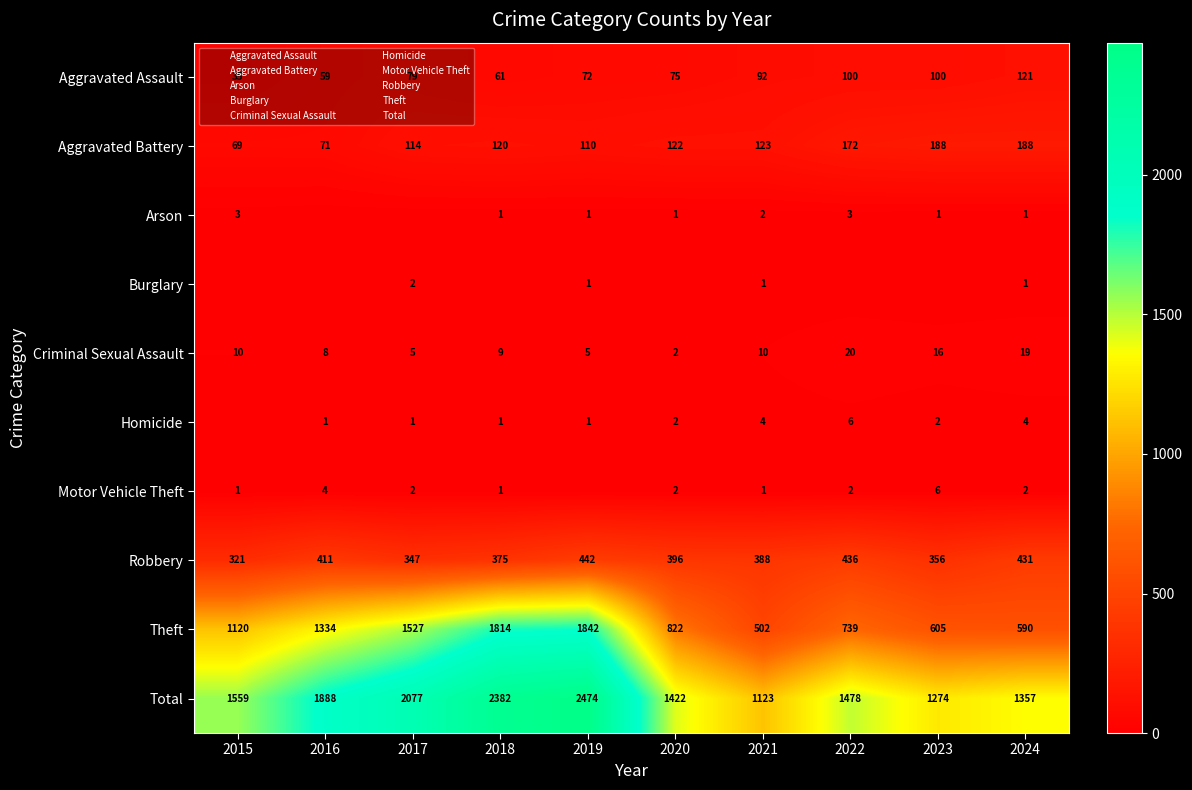

The Homicide series shows 4 at 2021. True or false?

True